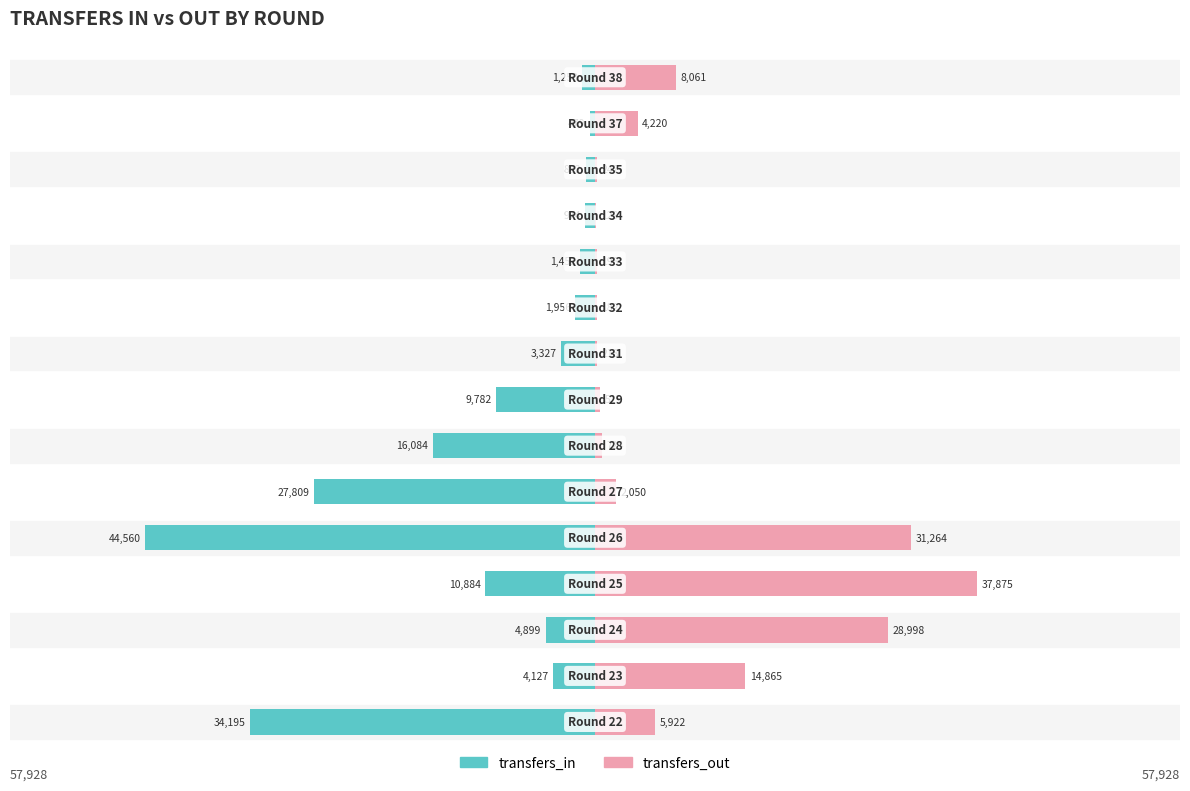

What are all the series names shown in the legend?

transfers_in, transfers_out